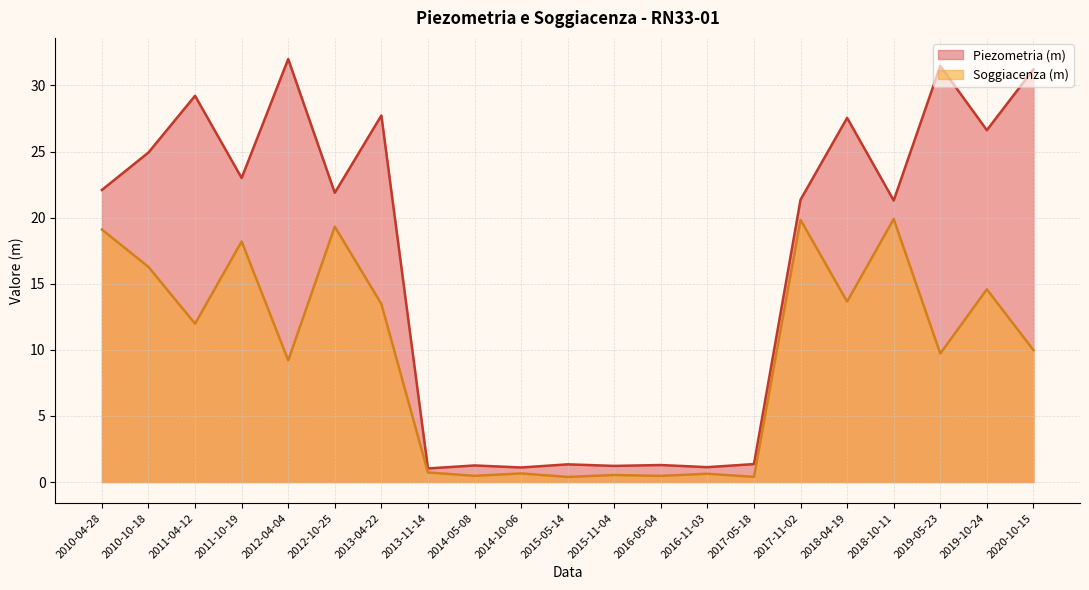

Which series has the largest range (max minus min)?

Piezometria (m)